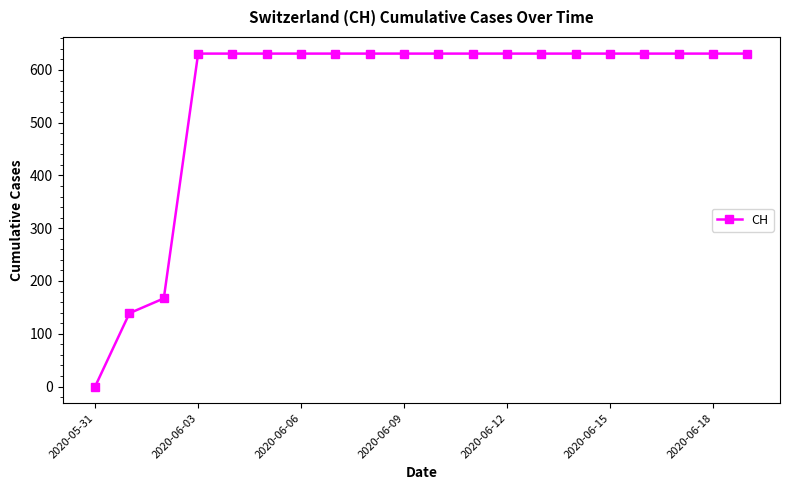

What is the value of the 20th point from the left?

631